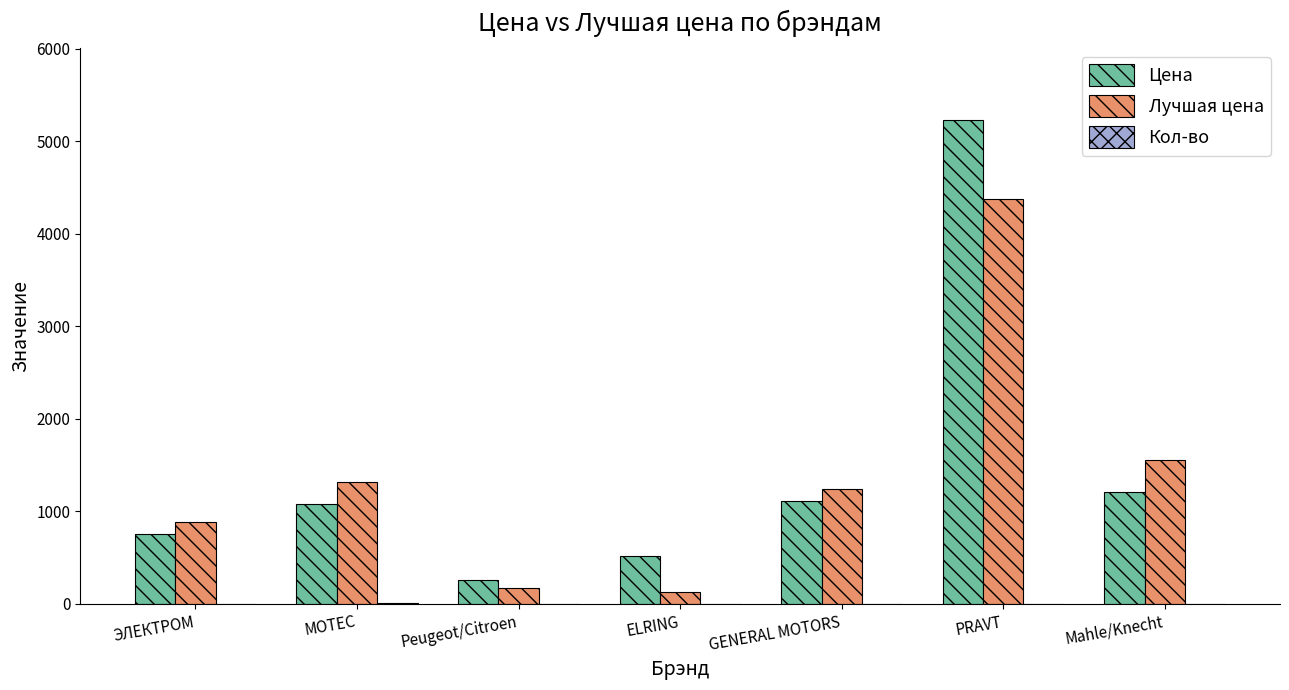

Which series changed the most between Peugeot/Citroen and Mahle/Knecht?

Лучшая цена